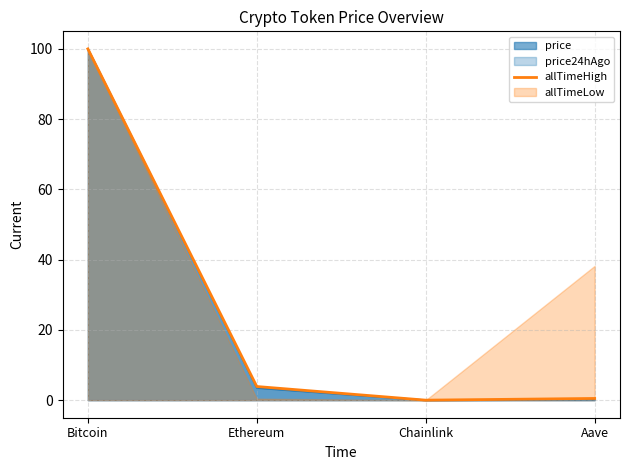

Reading left to right, list all the values displayed in this chart.

Bitcoin=100.0	Ethereum=3.9	Chainlink=0.0	Aave=0.5